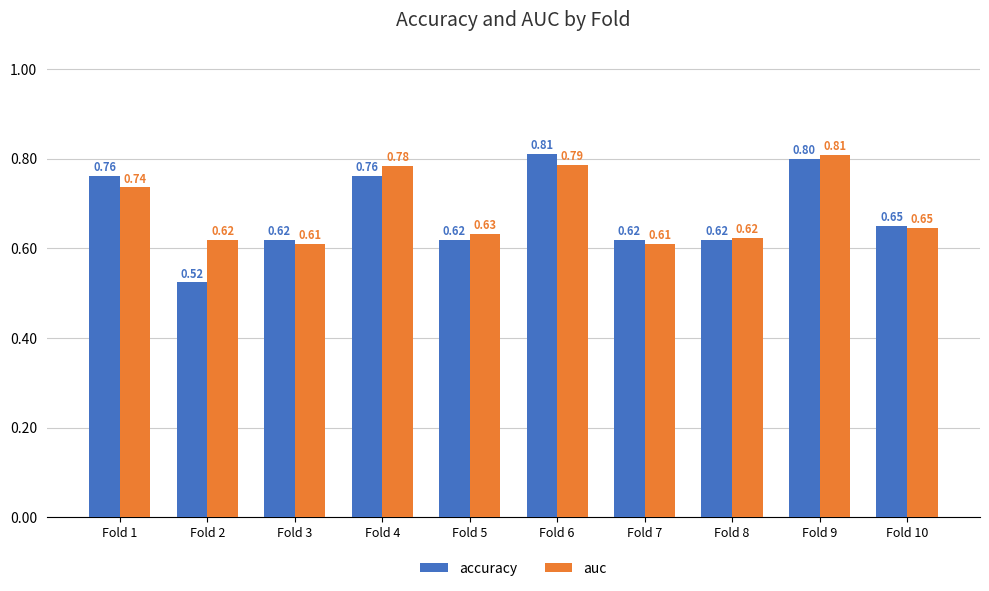

What is the difference between the second highest and minimum values in the accuracy series?

0.3